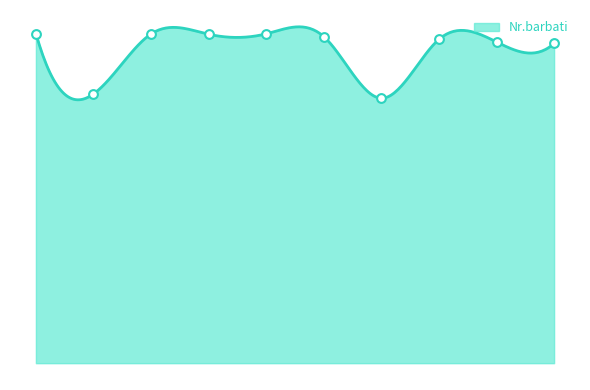

Which has a higher value, 1717100 or 1767800?

1717100